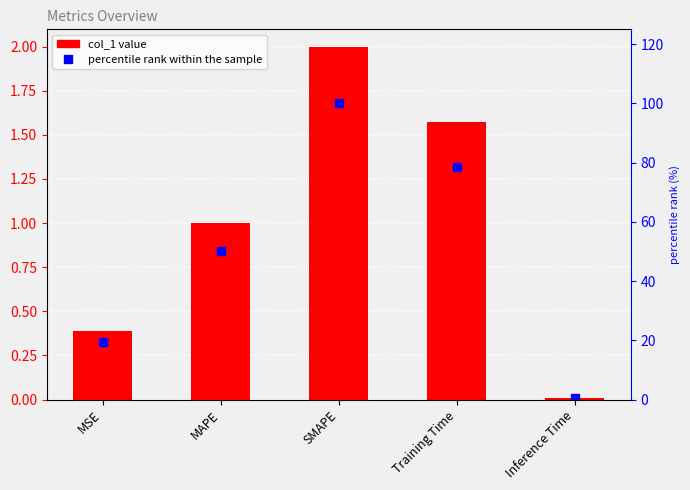

Is it true that col_1 equals 0.0 at Inference Time?

False